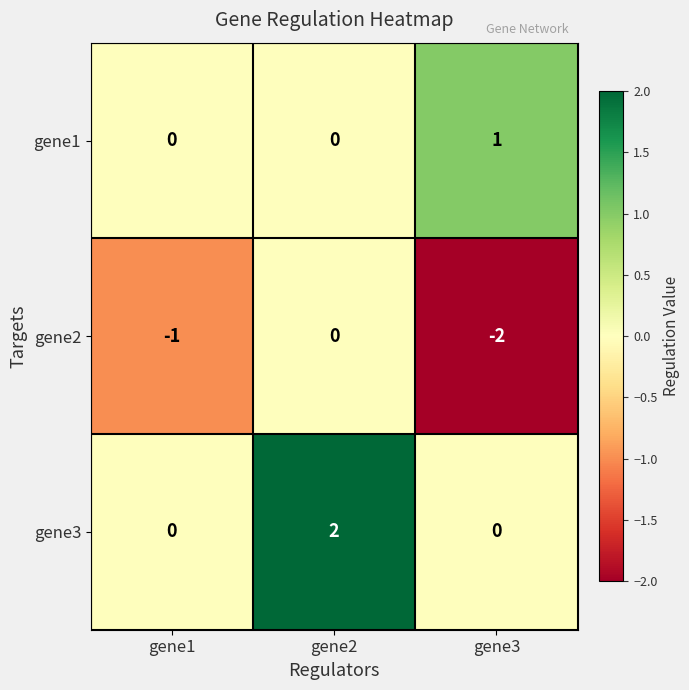

Which series has the largest total across all categories?

gene3